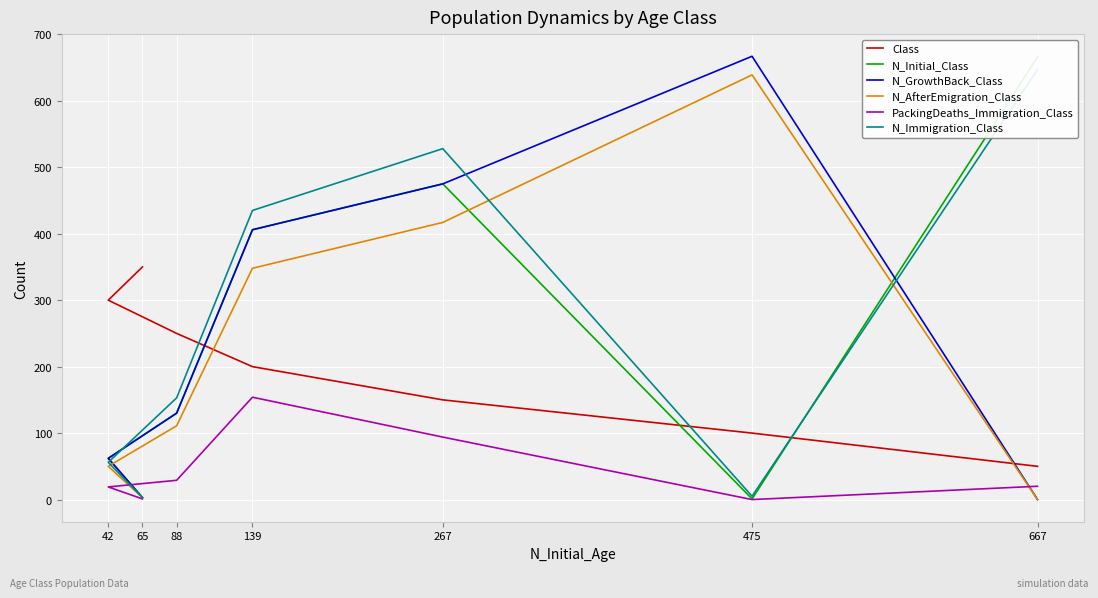

True or false: PackingDeaths_Immigration_Class has more than 2 points higher than both neighbors.

False